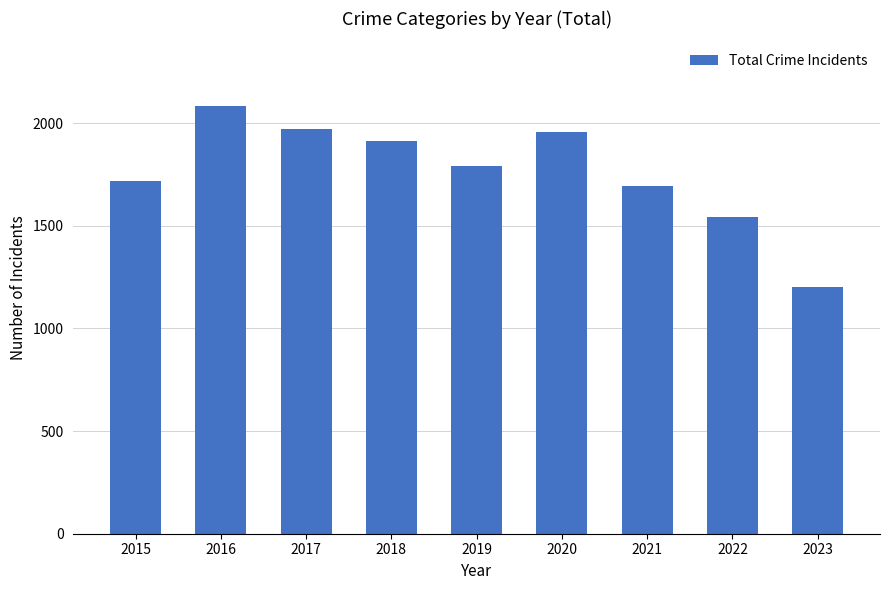

Where is the data nearest to the value 1643?

2021